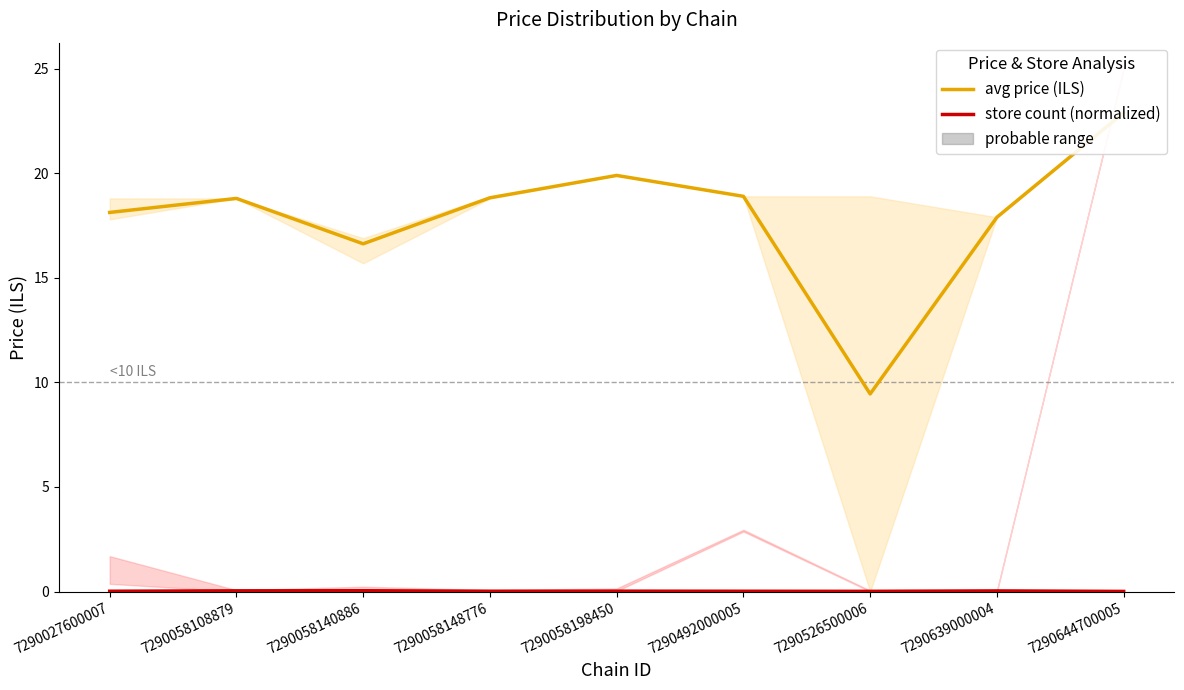

The avg price (ILS) series shows 9.2 at 7290058198450. True or false?

False